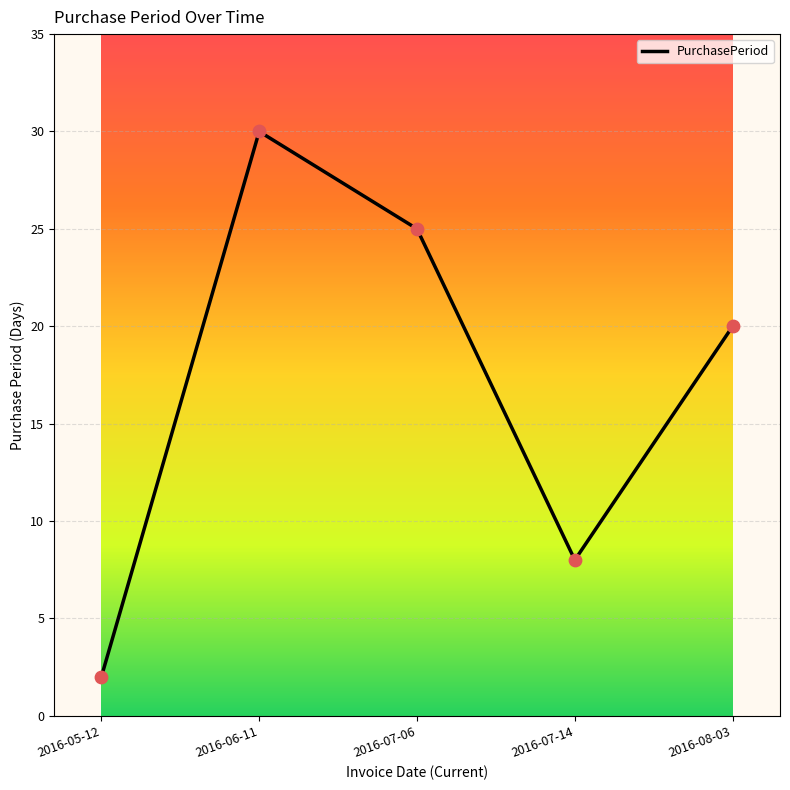

What is the change in value from 2016-05-12 to 2016-07-14?

+6